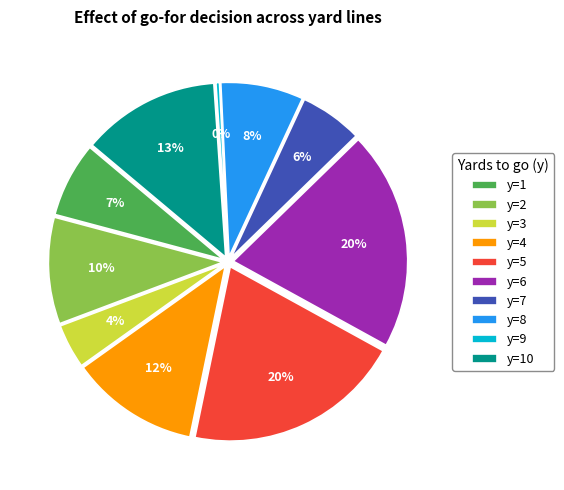

To the nearest percent, what portion does y=1 represent?

7%